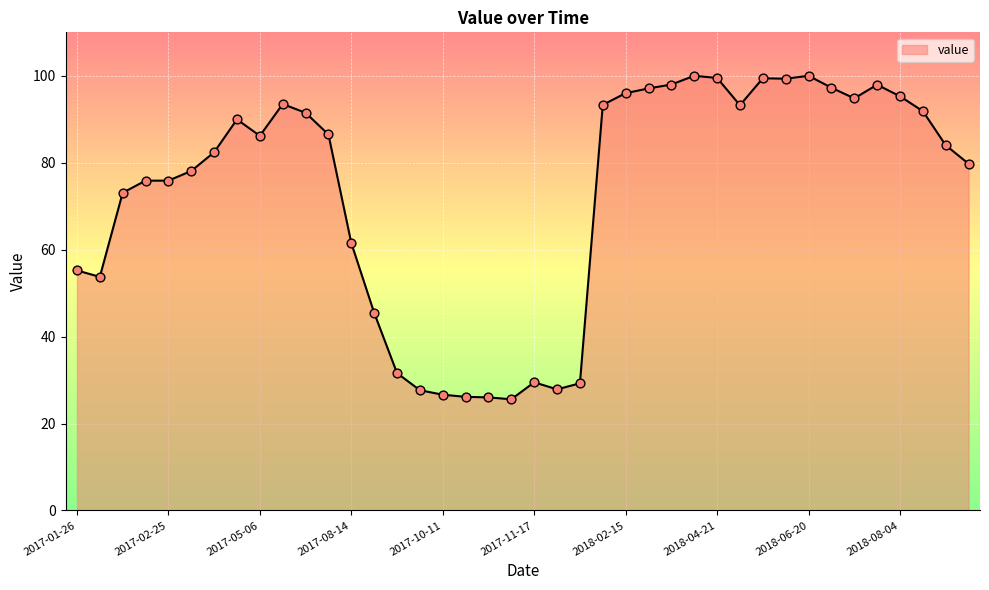

What is the difference between the maximum and minimum values?

74.4